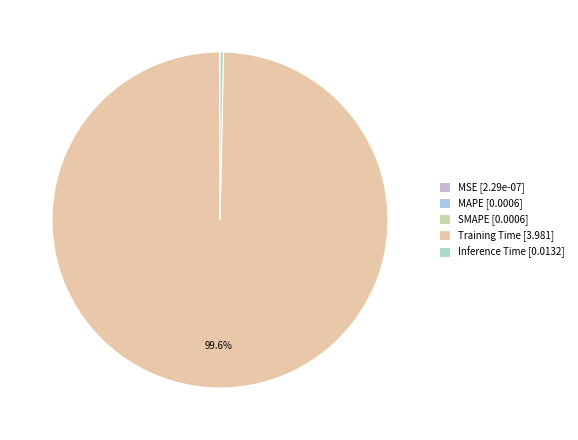

Which slice is the largest?

Training Time